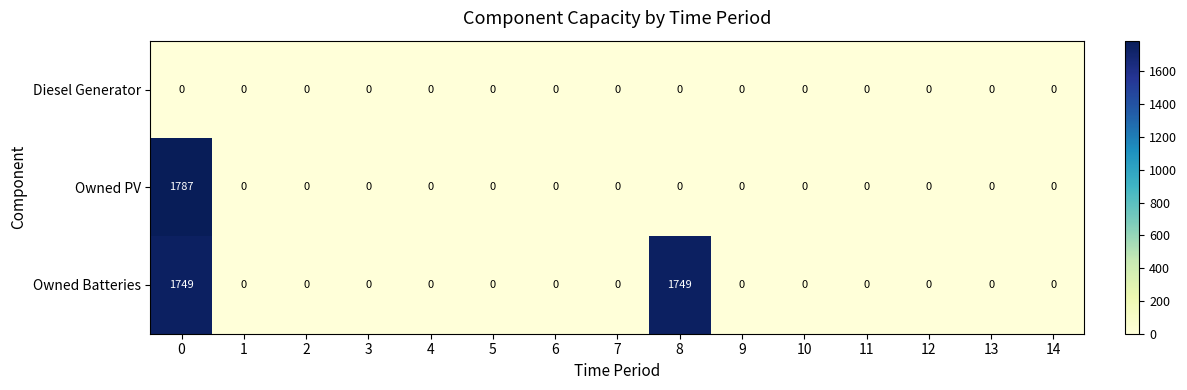

Rank the series by their average value, from highest to lowest.

Owned Batteries, Owned PV, Diesel Generator